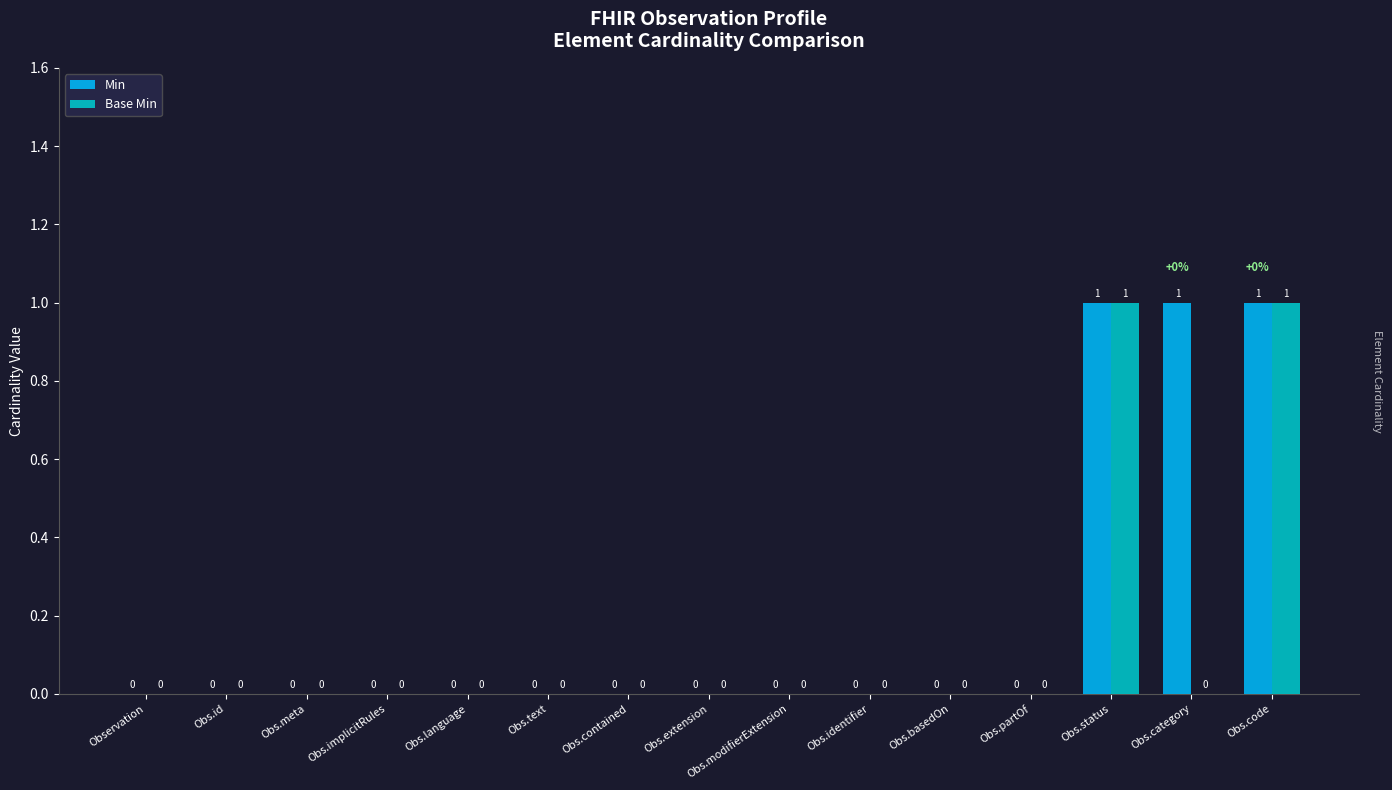

What is the greatest value displayed?

1